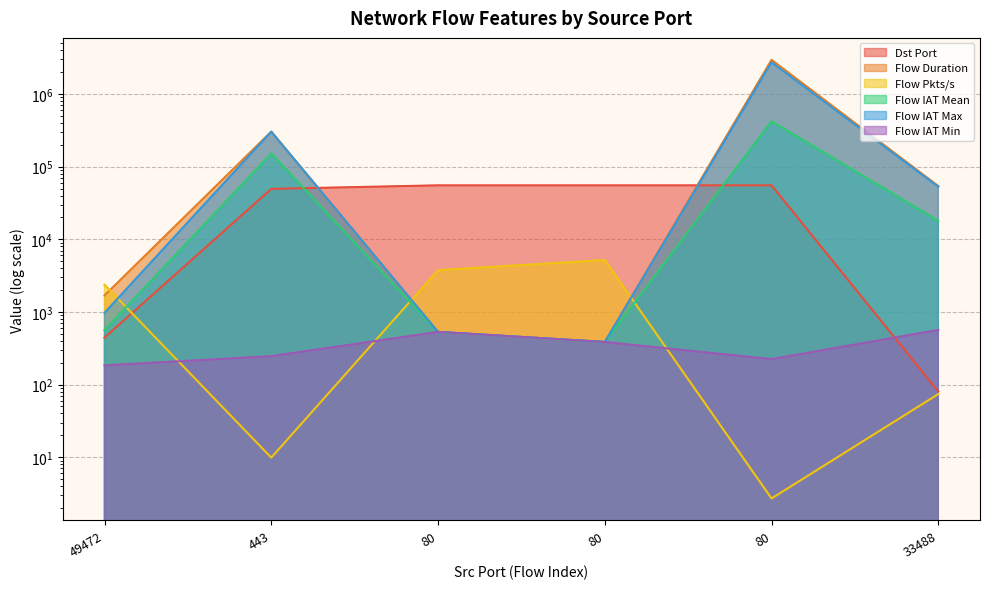

What is the label of the 4th point from the left?

80